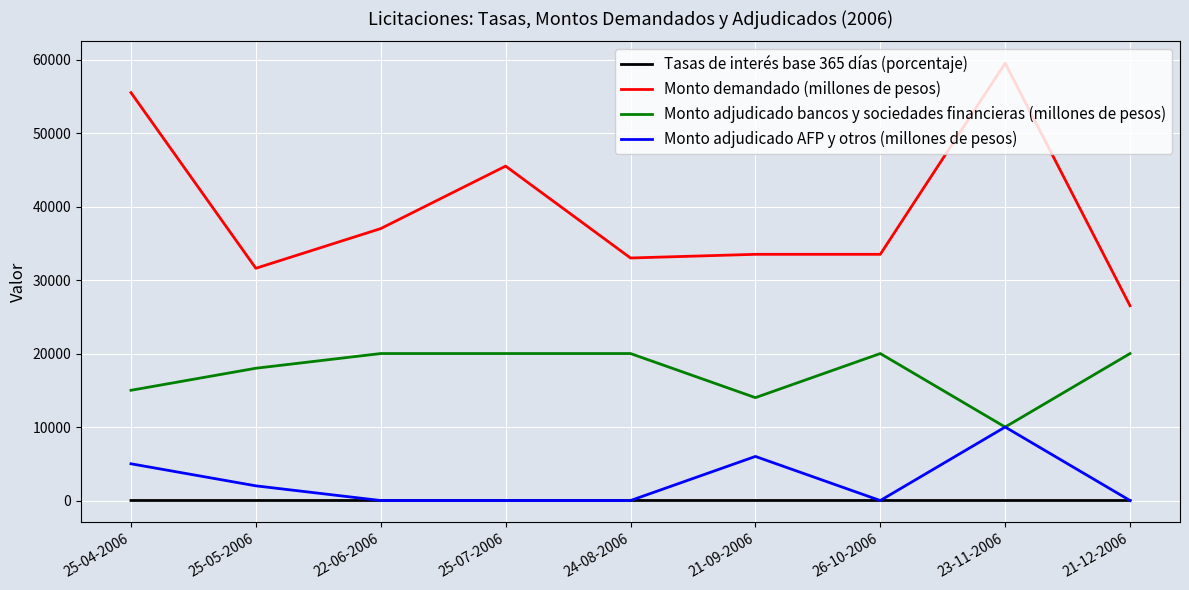

List the series in order of their peak value, highest first.

Monto demandado (millones de pesos), Monto adjudicado bancos y sociedades financieras (millones de pesos), Monto adjudicado AFP y otros (millones de pesos), Tasas de interés base 365 días (porcentaje)